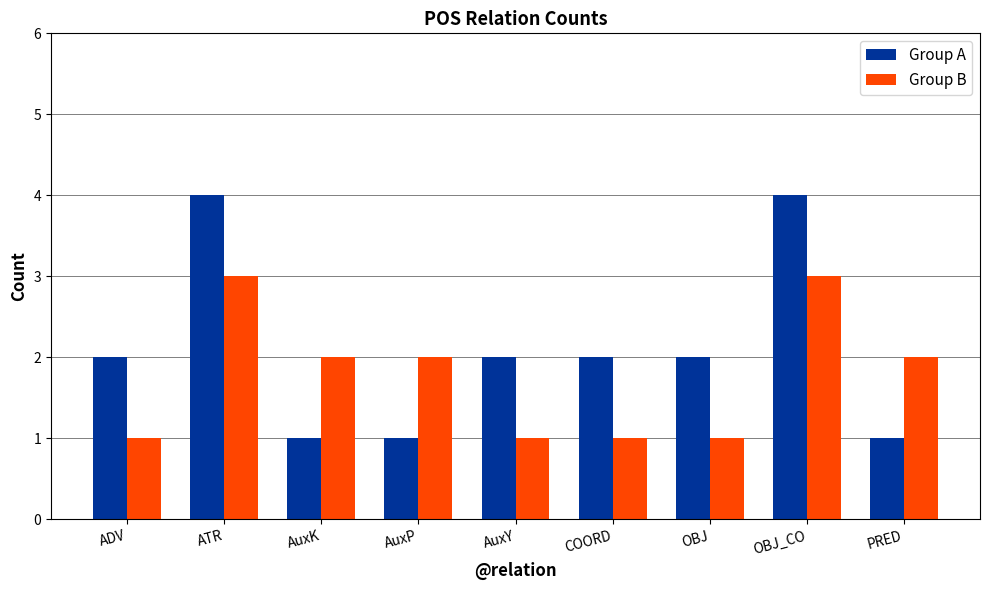

Reading left to right, what are all the values shown in this chart?

Group A: 2	4	1	1	2	2	2	4	1
Group B: 1	3	2	2	1	1	1	3	2